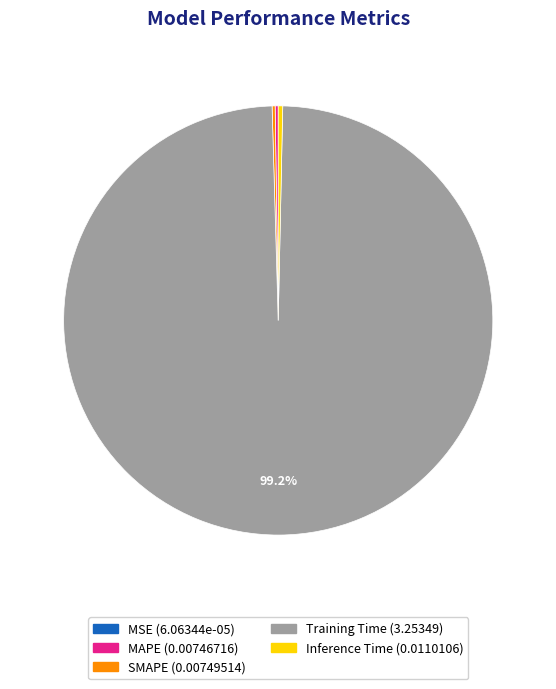

The Training Time slice represents 99% of the pie. True or false?

True